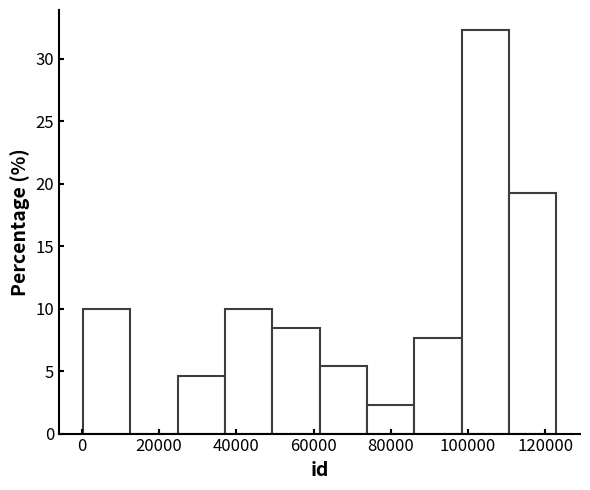

Reading left to right, transcribe this chart: for each bar, give the range it covers on the x-axis and its height. Neither the bar edges nor the heights are printed on the chart, so give them approximately, as read against the axes.

0 to 12000: 10.0
12000 to 24000: 0
24000 to 38000: 4.5
38000 to 50000: 10.0
50000 to 62000: 8.5
62000 to 74000: 5.5
74000 to 86000: 2.5
86000 to 98000: 7.5
98000 to 110000: 32.5
110000 to 122000: 19.0